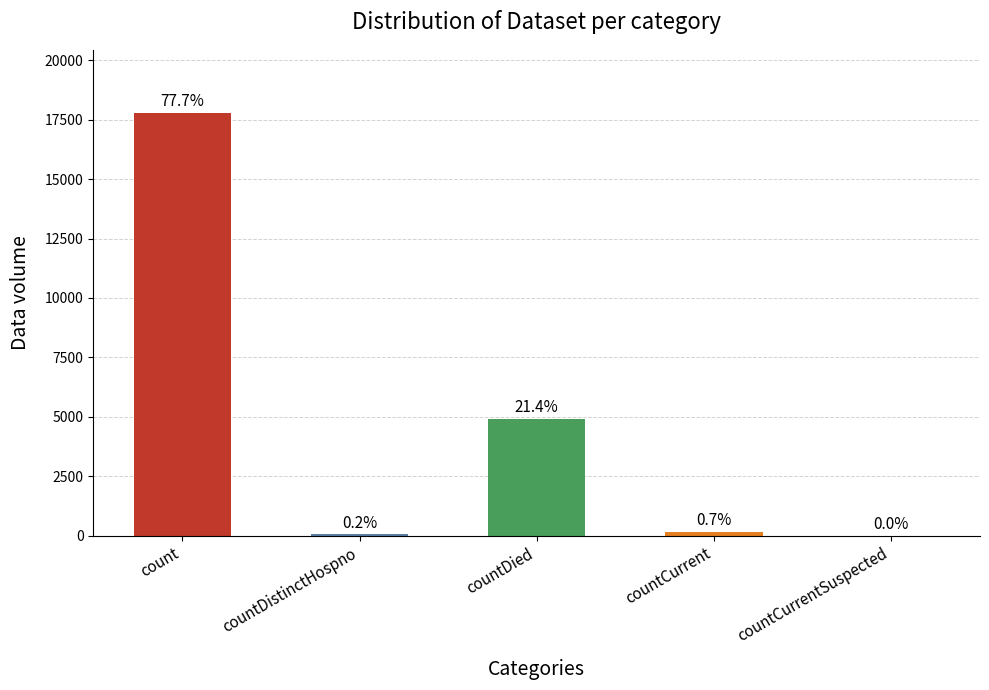

What is the label of the 1st bar from the right?

countCurrentSuspected